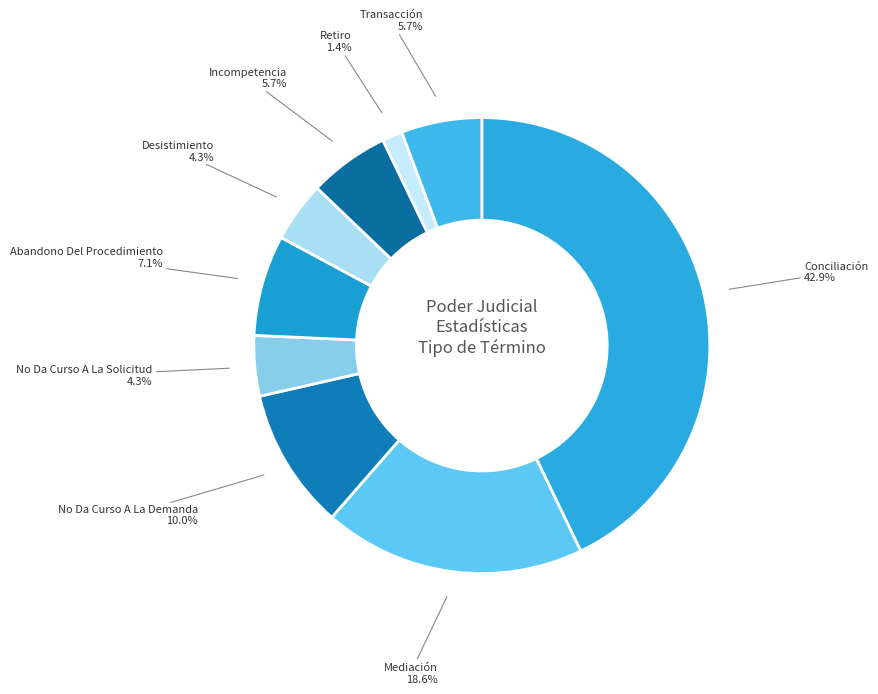

Do Incompetencia and Abandono Del Procedimiento together represent more than half of the pie?

No